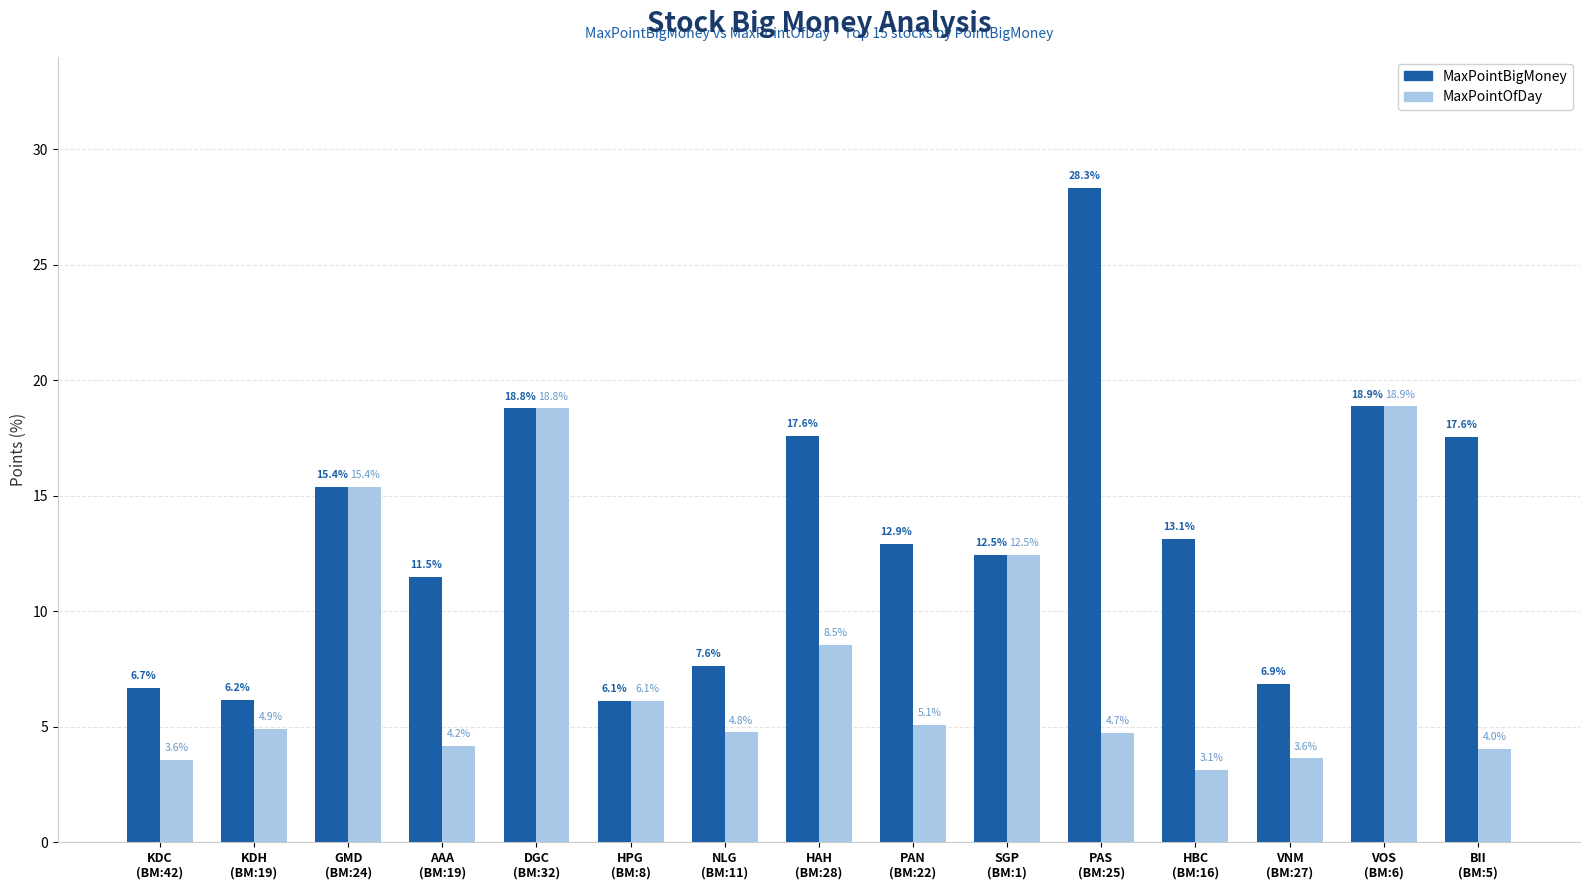

How many bars are there in each group?

2